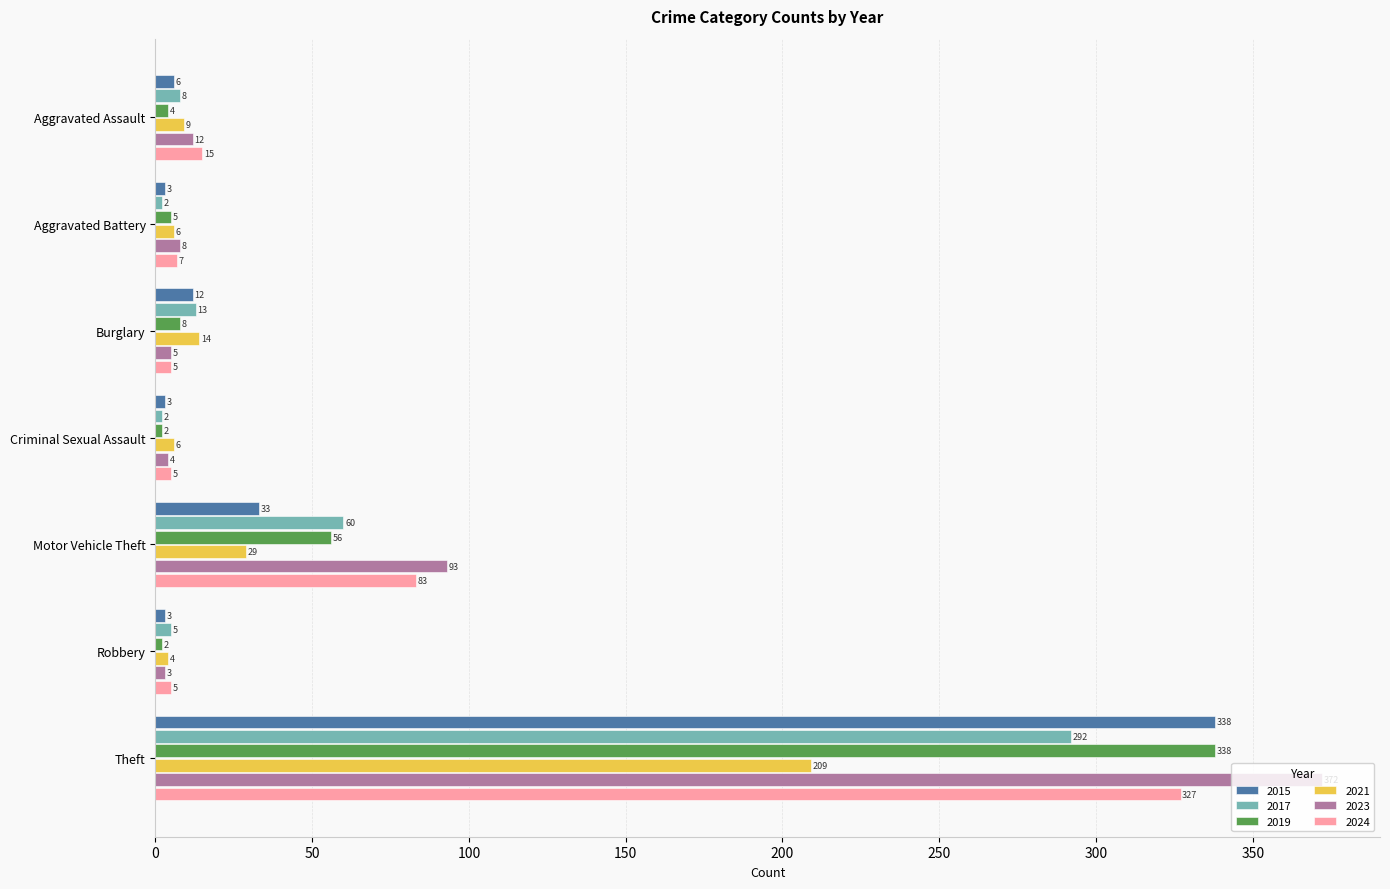

The 2021 series shows 6 at Aggravated Battery. True or false?

True